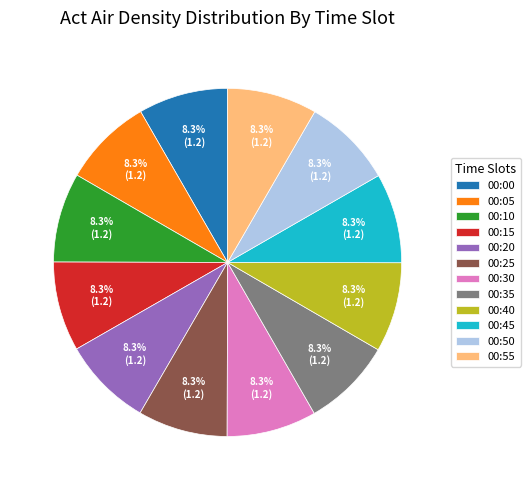

Count the number of slices in the pie.

12